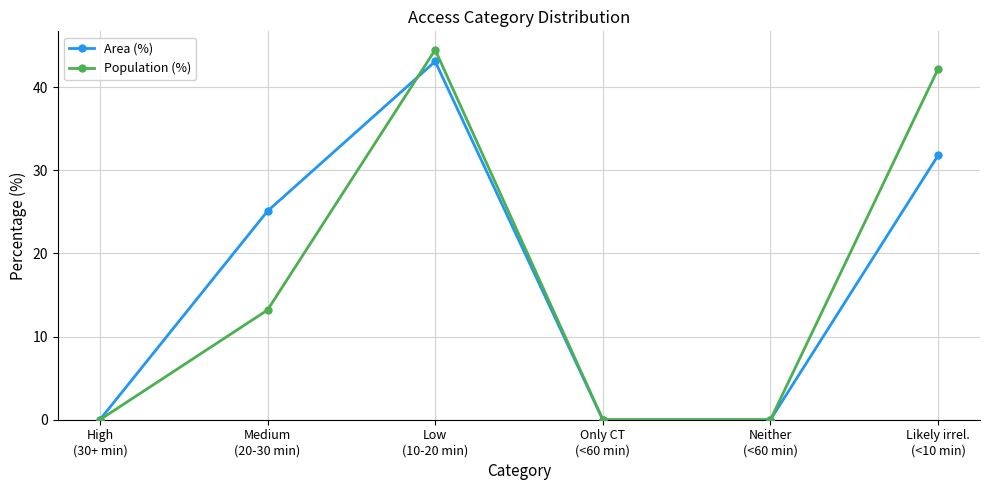

What position from the left is Only CT
(<60 min)?

4